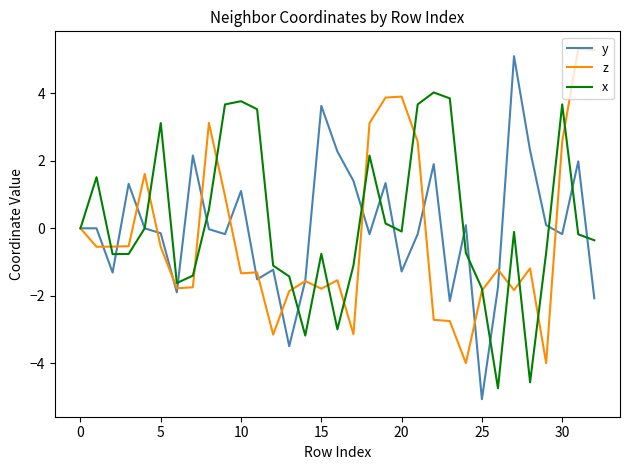

Which series has the largest range (max minus min)?

y